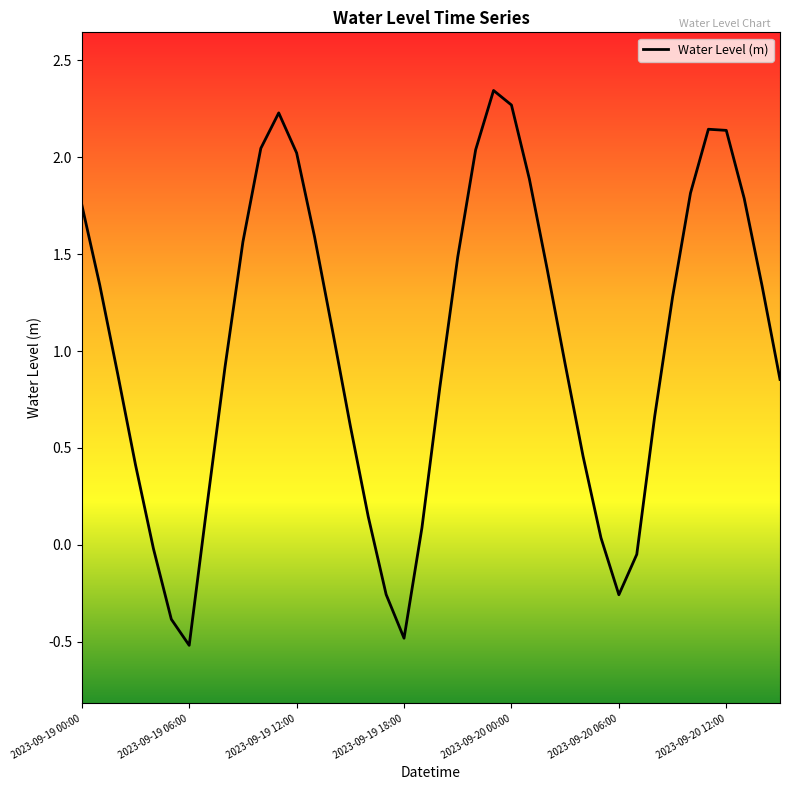

What is the difference between the second highest and minimum values?

2.8